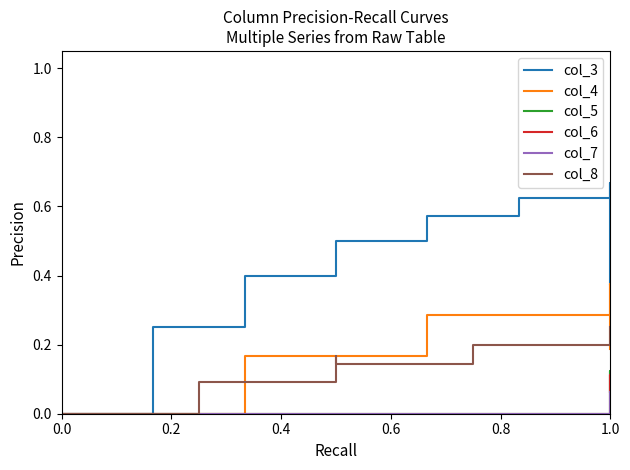

How many values in col_7 are above zero?

1